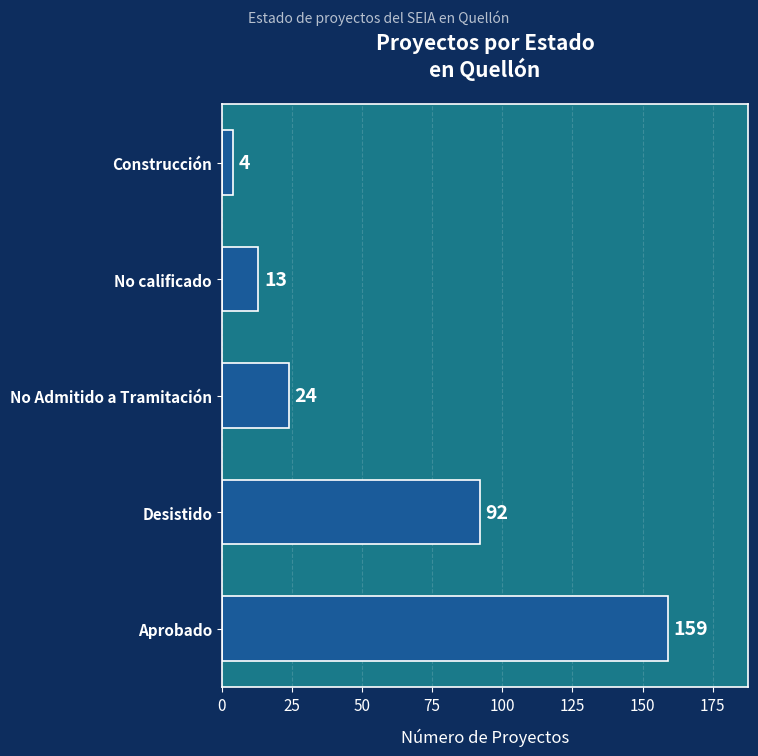

What is the greatest value displayed?

159